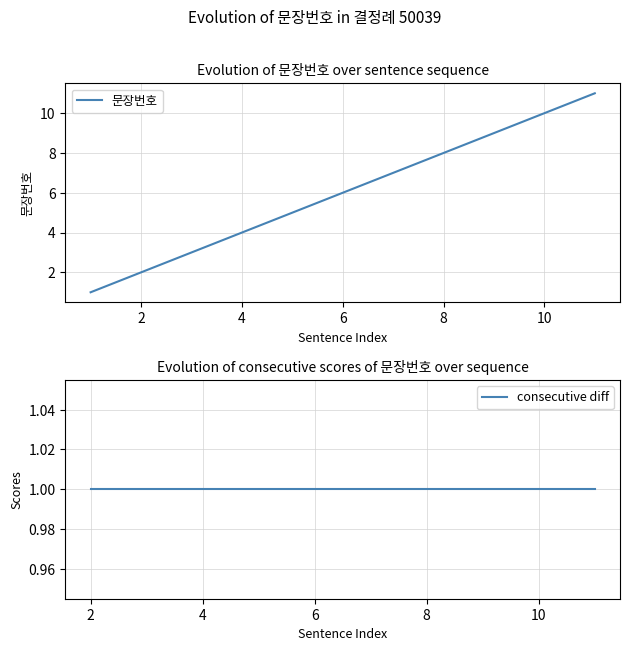

What is the value of the 8th point from the left?

8